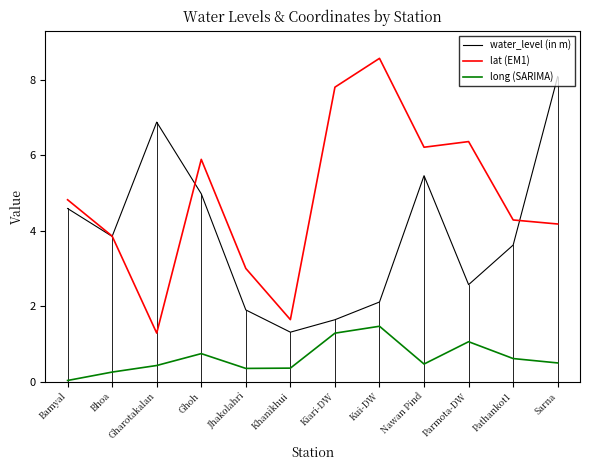

True or false: long (SARIMA) and water_level (in m) cross at least once.

False